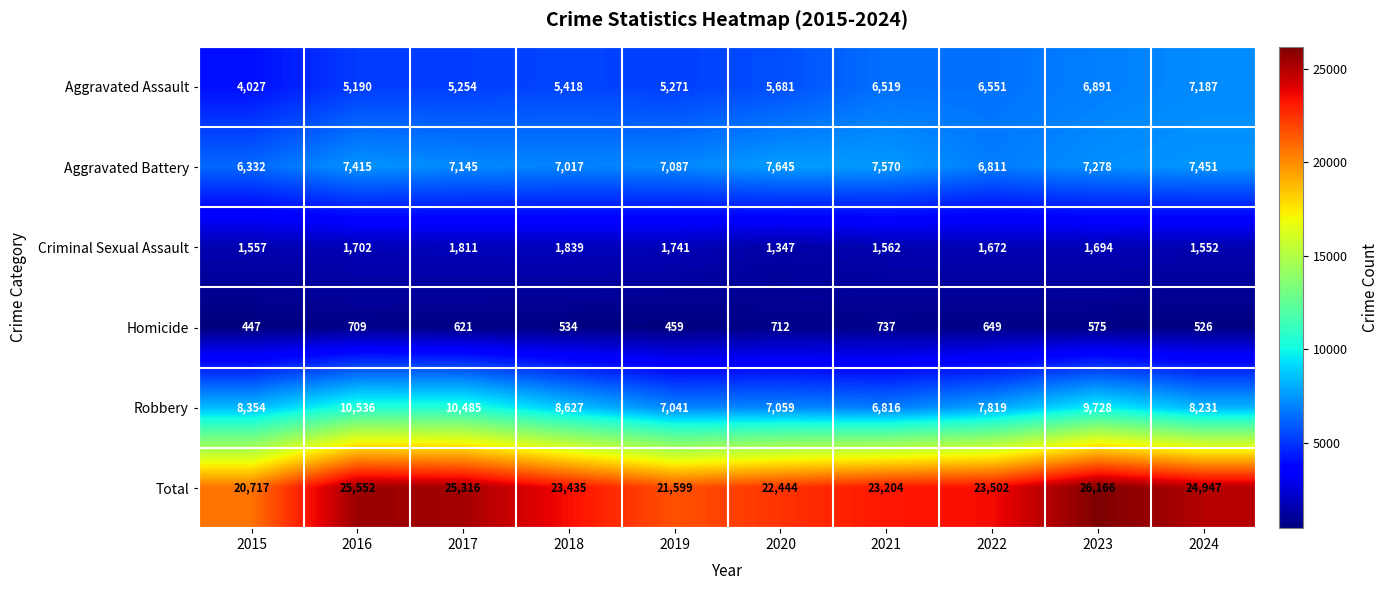

Between 2019 and 2020, which series saw the biggest shift?

Total